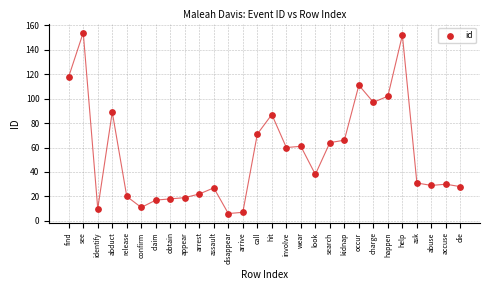

What is the range of Y values (max minus min)?

148